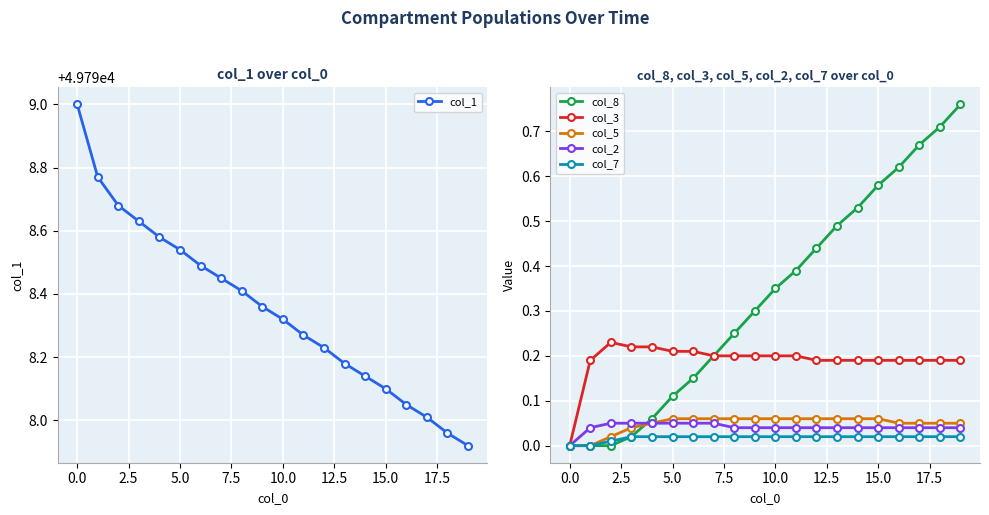

What is the value of the col_3 point at the 6th from the left?

0.2